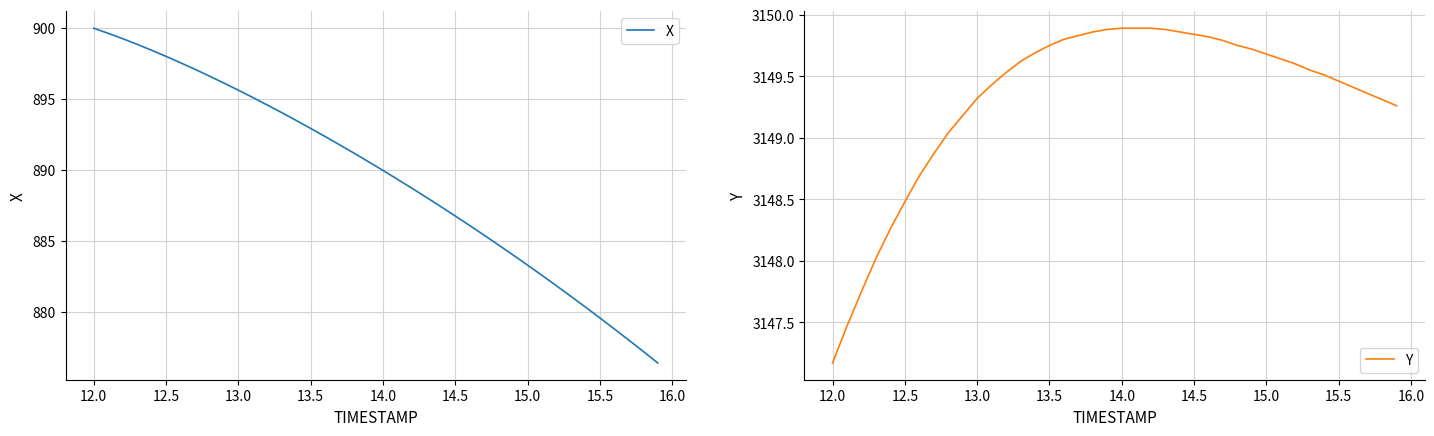

What is the difference between the maximum and minimum values in the X series?

23.6